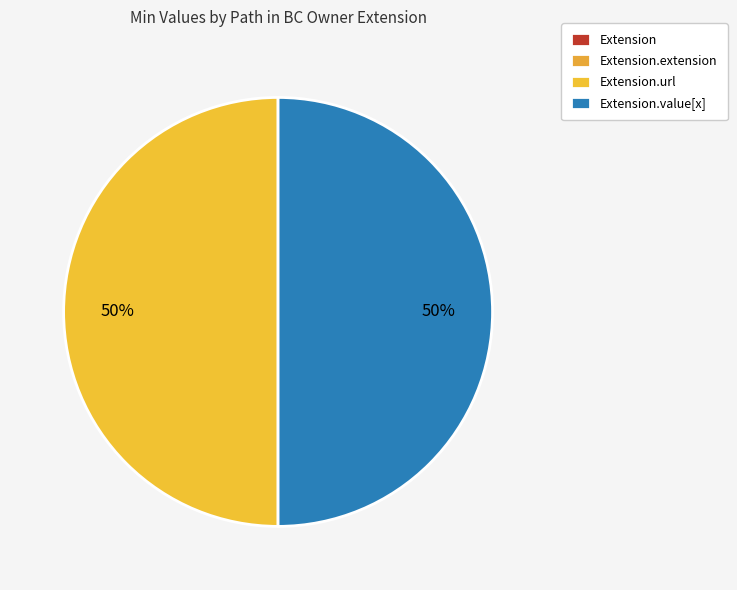

Which category has the smallest portion of the pie?

Extension